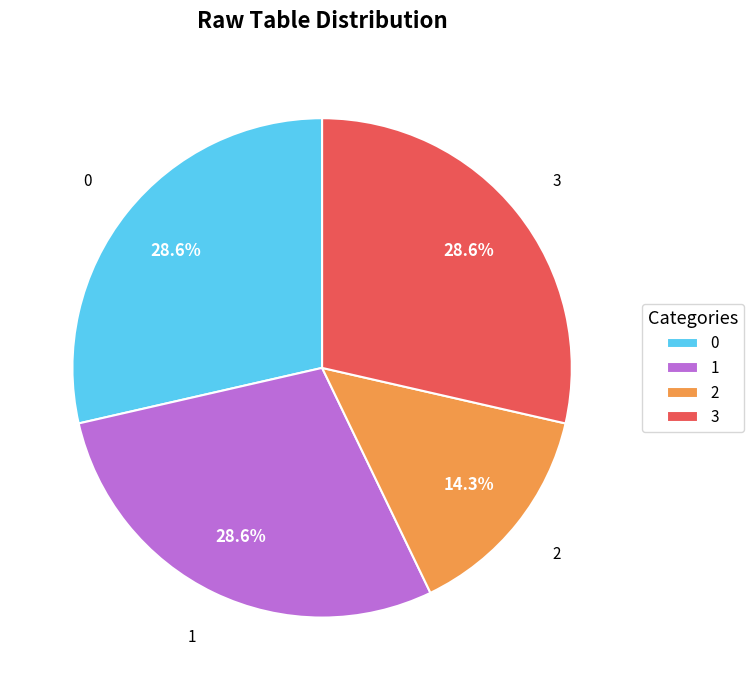

Approximately how many times larger is the value at 1 compared to 2?

2.0